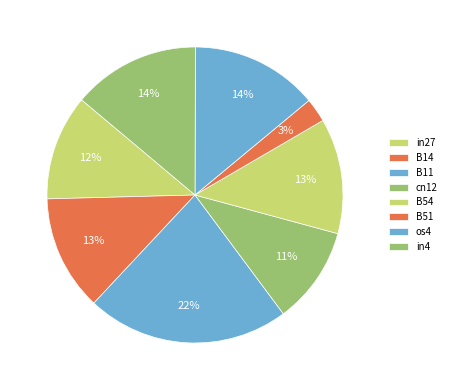

Which category has the biggest portion of the pie?

B11